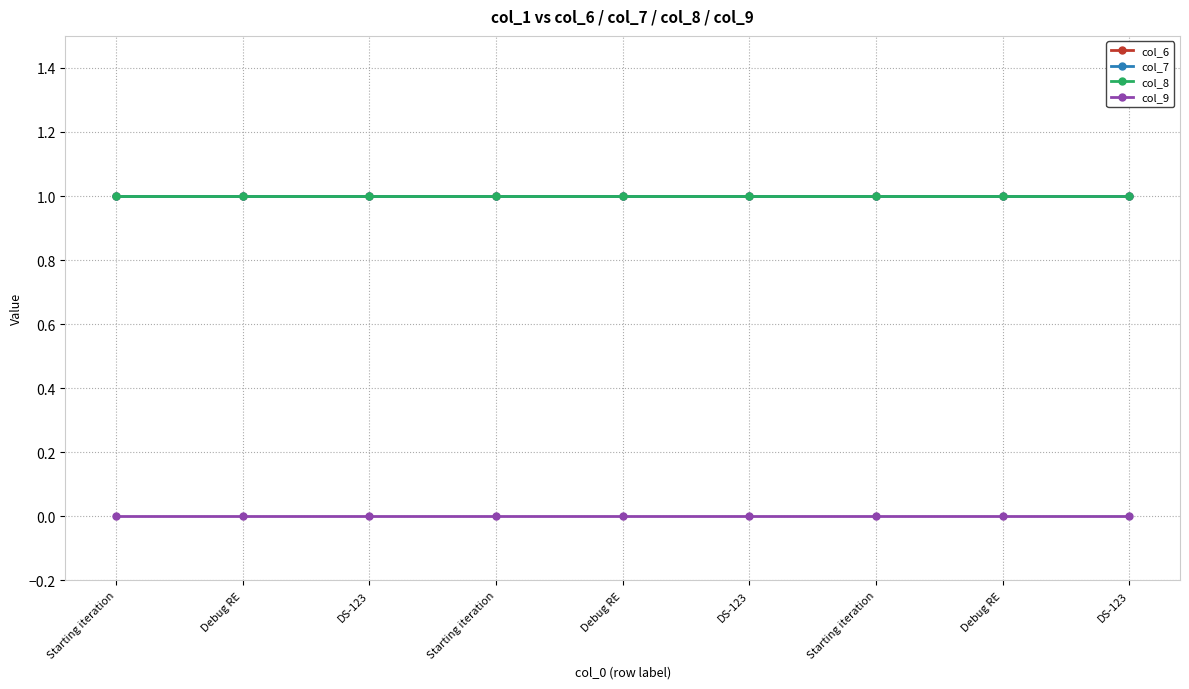

At which label is col_6 closest to 1?

Starting iteration